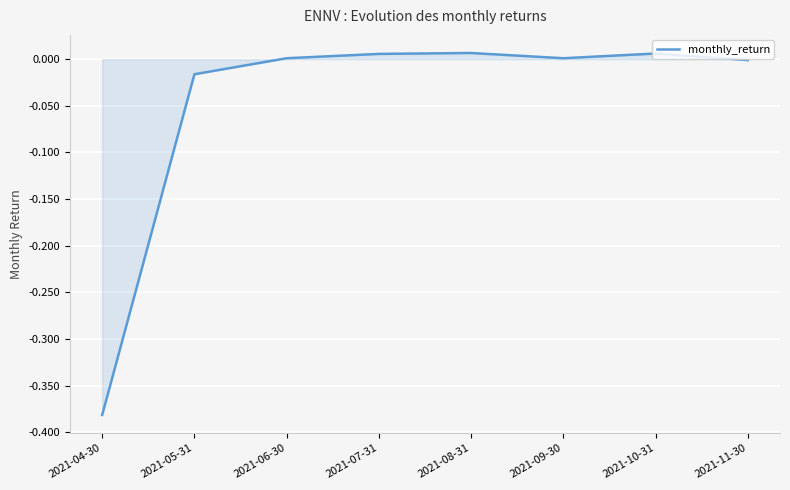

True or false: the data shows -0.0 at 2021-05-31.

True